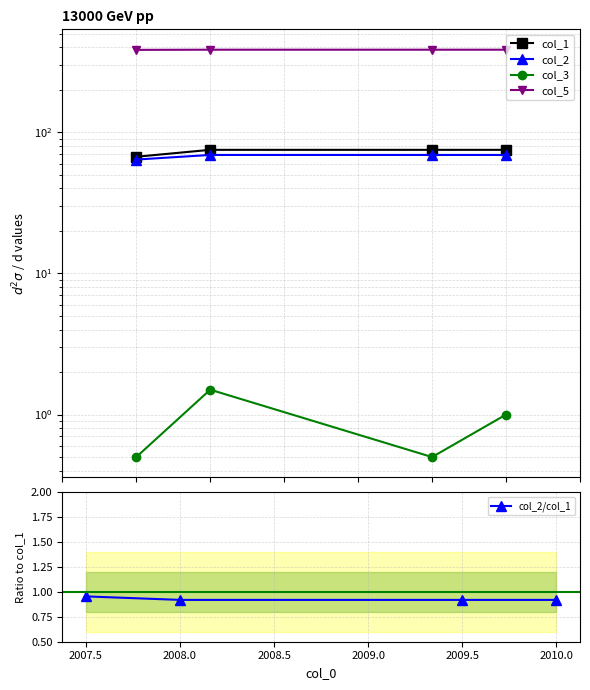

Reading left to right, what are all the values shown in this chart?

col_1: 67.0	75.0	75.0	75.0
col_2: 64.0	69.0	69.0	69.0
col_3: 0.5	1.5	0.5	1.0
col_5: 383.0	384.0	384.0	384.0
col_2/col_1: 1.0	0.9	0.9	0.9